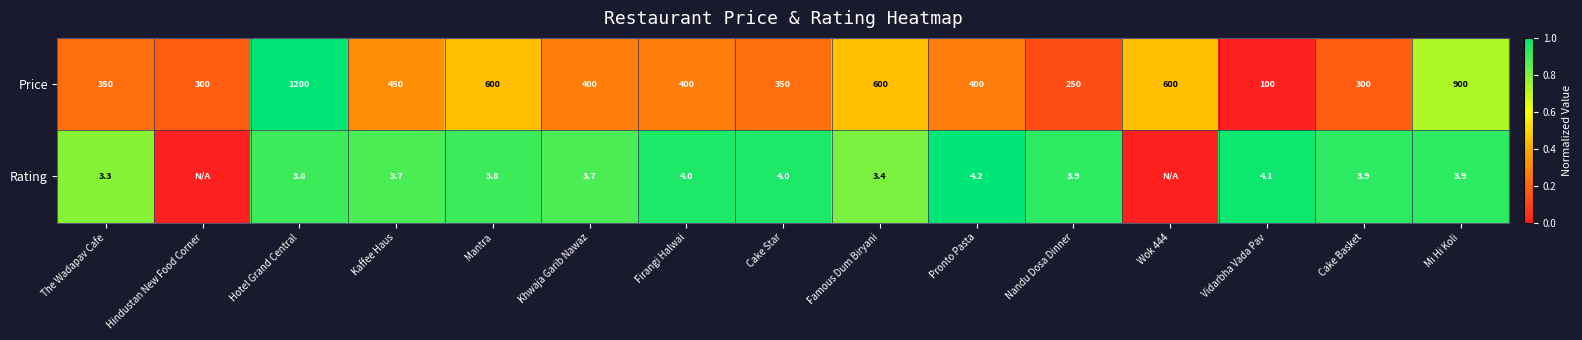

At which label does Price first exceed 400?

Hotel Grand Central